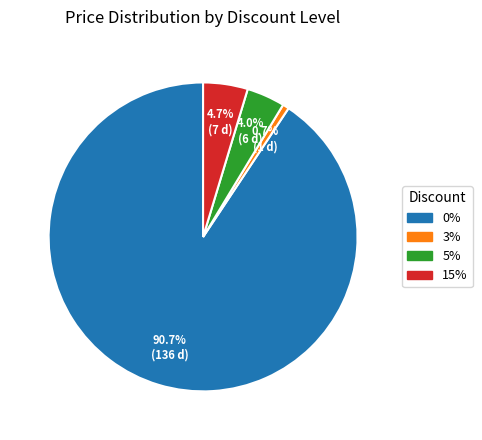

Is there a majority slice in this chart?

Yes